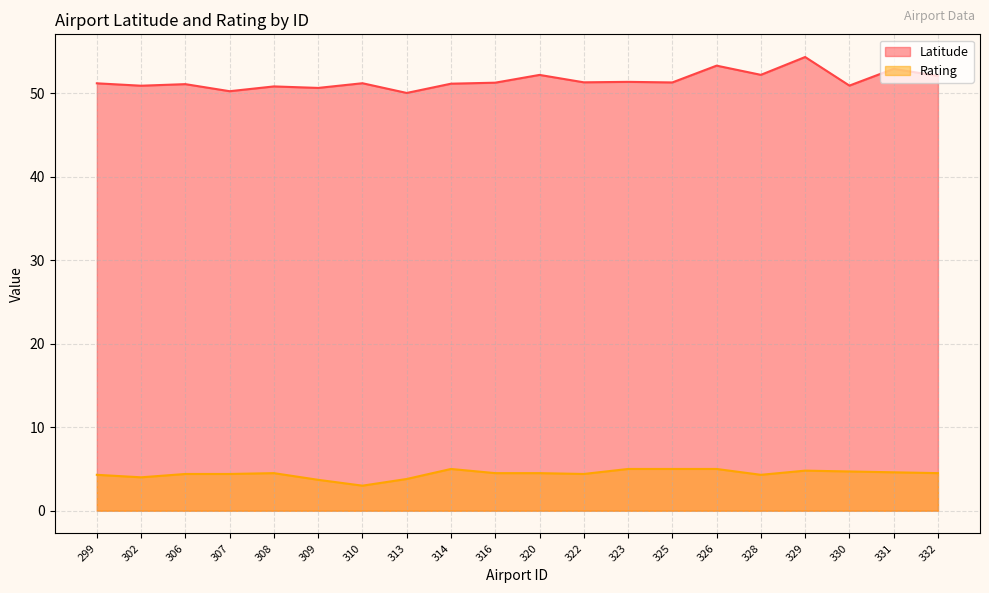

Which series has the largest range (max minus min)?

Latitude